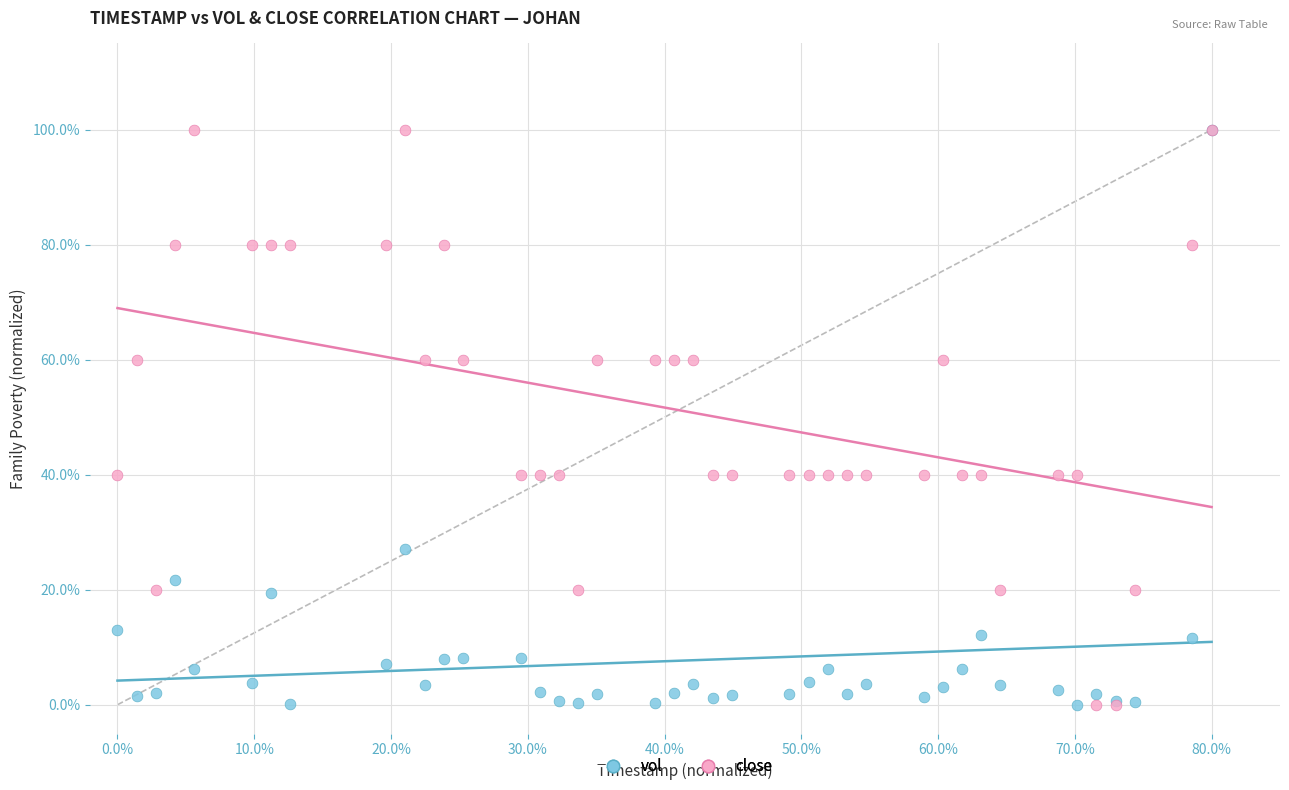

What are all the series names shown in the legend?

vol, close